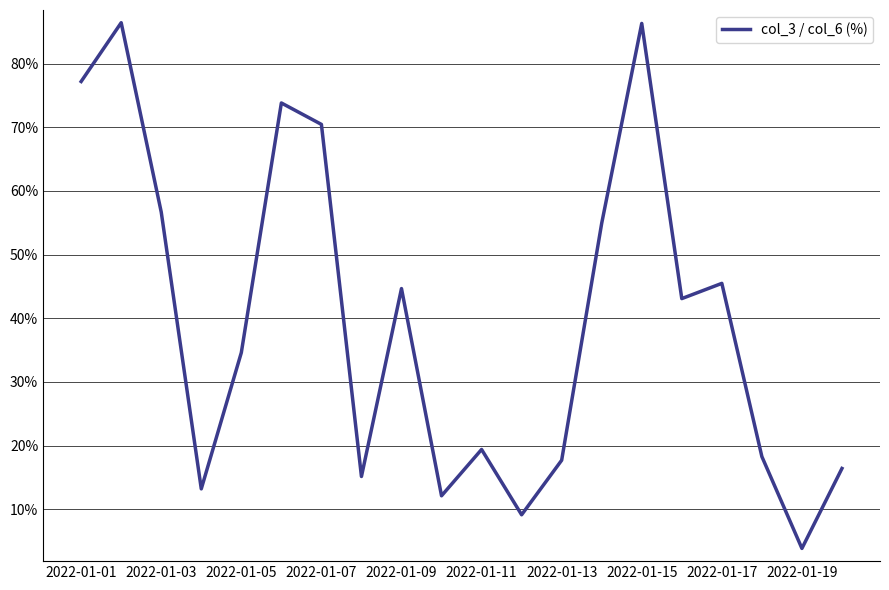

What is the difference between the maximum and minimum values?

82.6